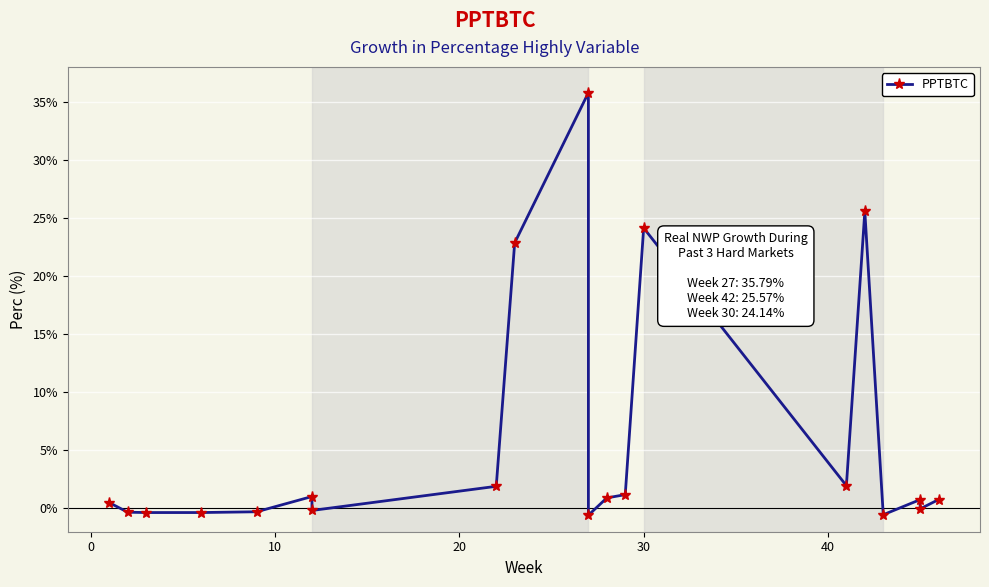

The value at 50 is -0.3. True or false?

False